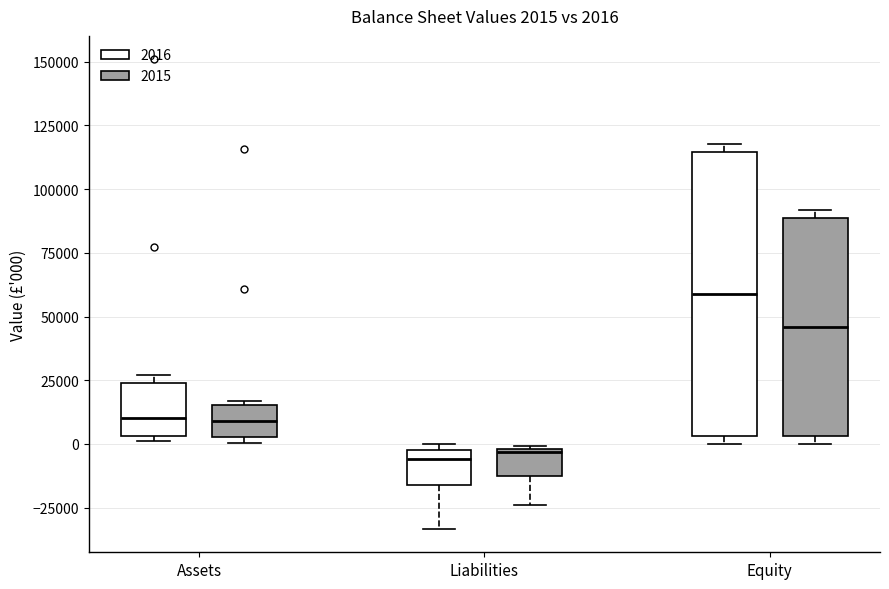

Comparing the boxes themselves (not the whiskers), which one is the tallest?

Equity (2016)